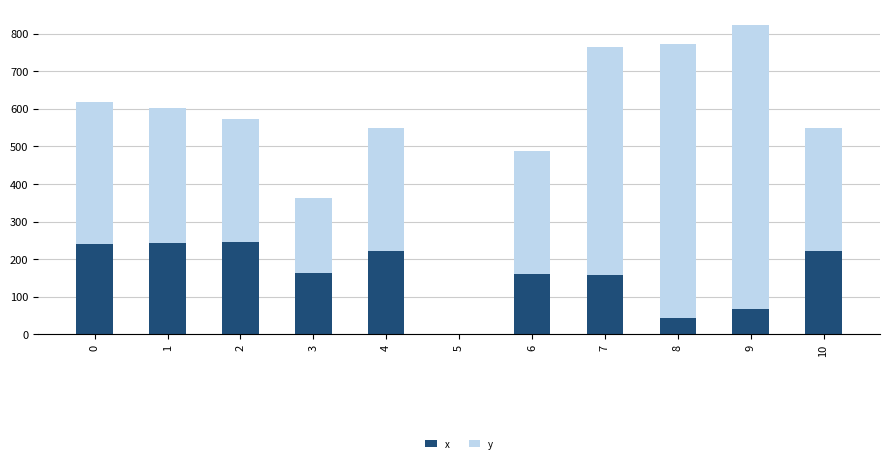

The x series shows 239.7 at 0. True or false?

True